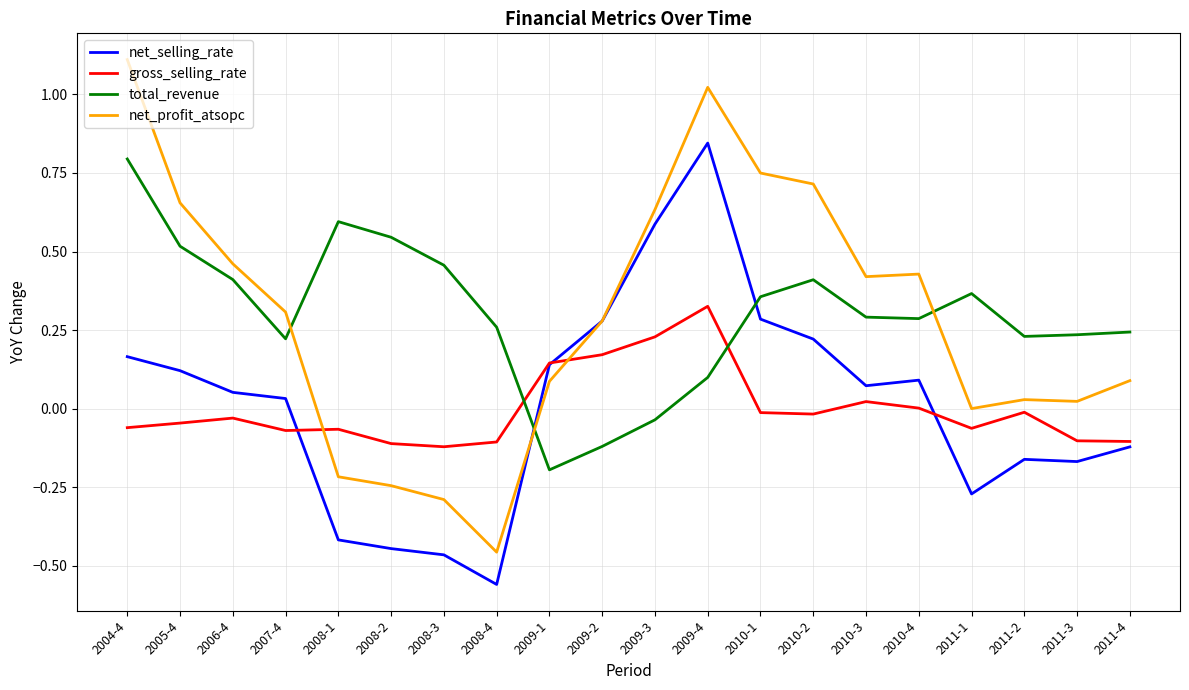

Between 2010-2 and 2010-4, which series saw the biggest shift?

net_profit_atsopc